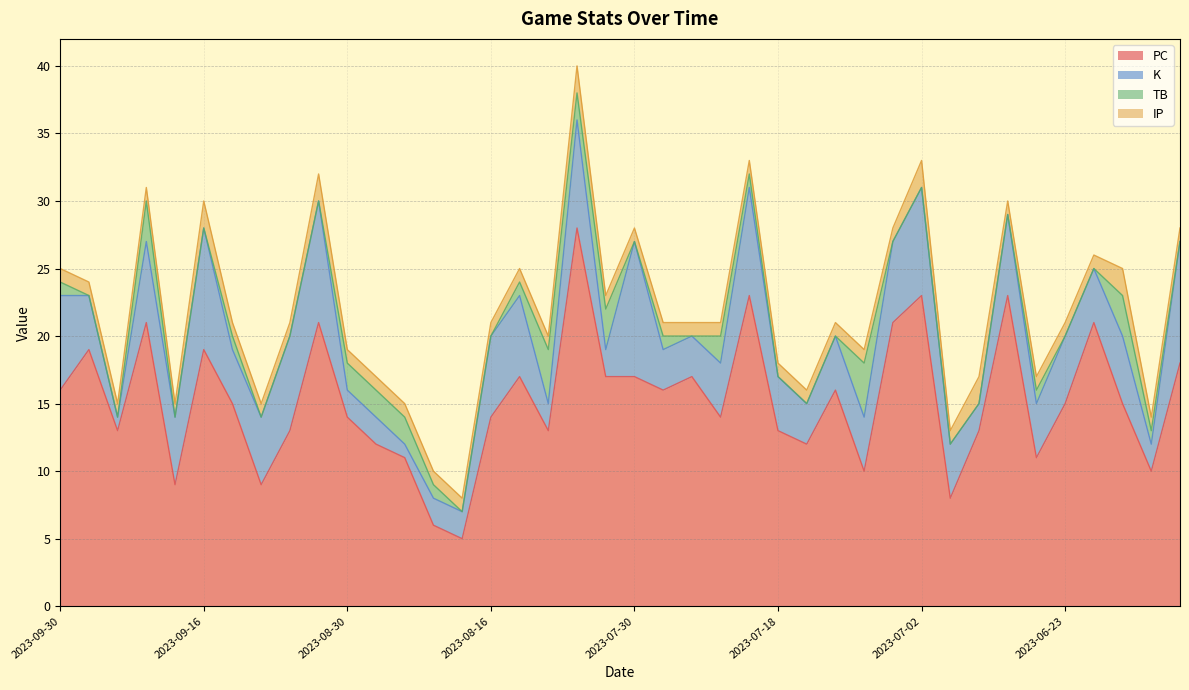

At 2023-06-14, list the series in order from largest to smallest.

PC, K, TB, IP